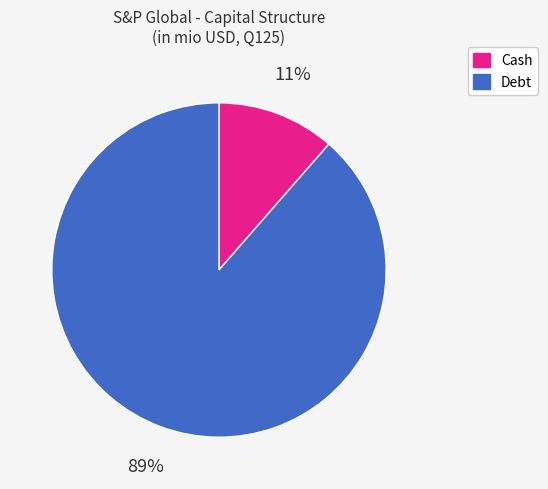

True or false: Cash accounts for 11% of the total.

True